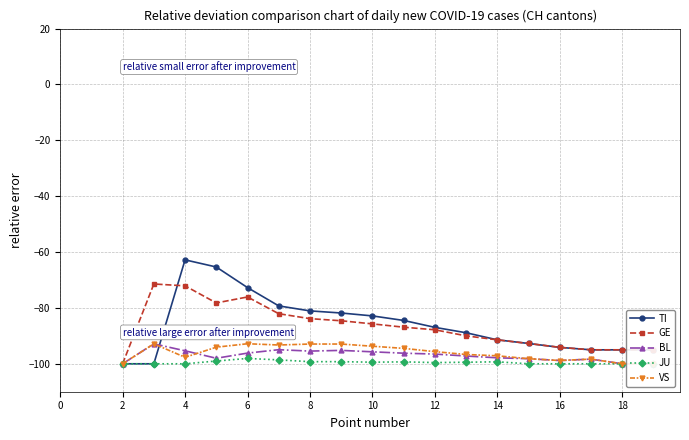

Which has a higher value, 17 or 15?

15